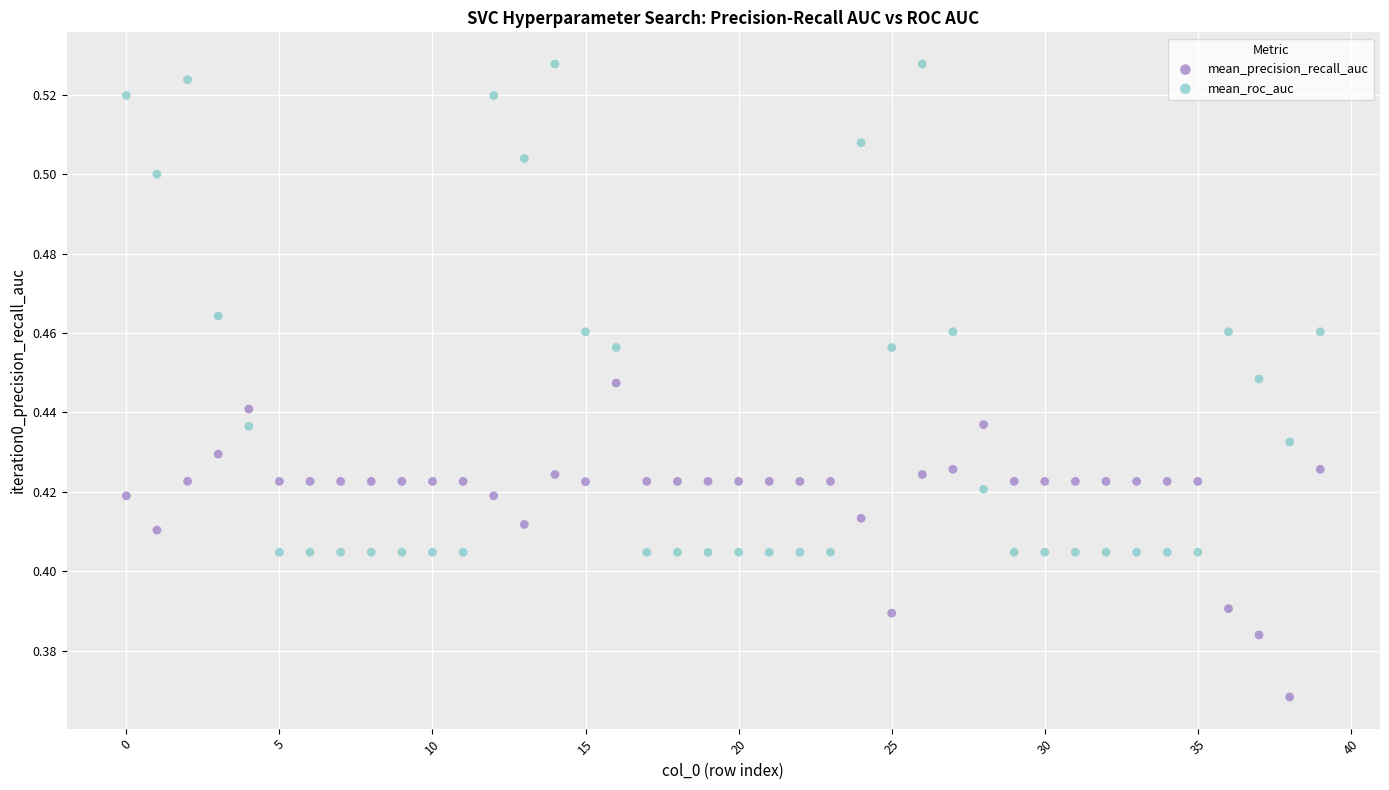

Which series reaches the minimum Y coordinate?

mean_precision_recall_auc